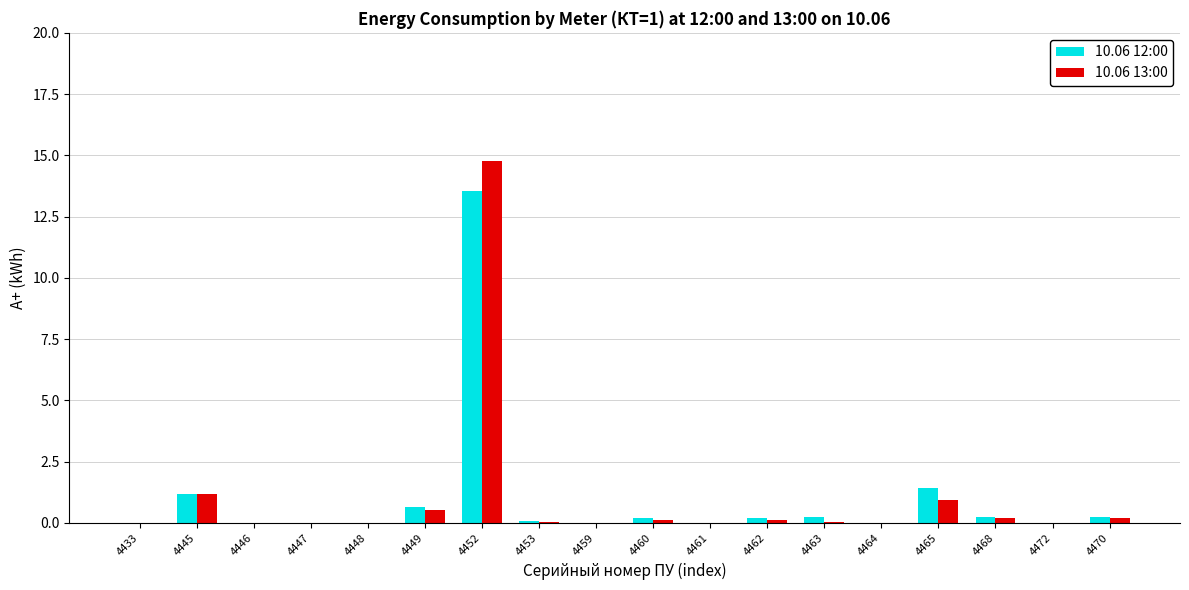

Which series has the largest range (max minus min)?

10.06 13:00